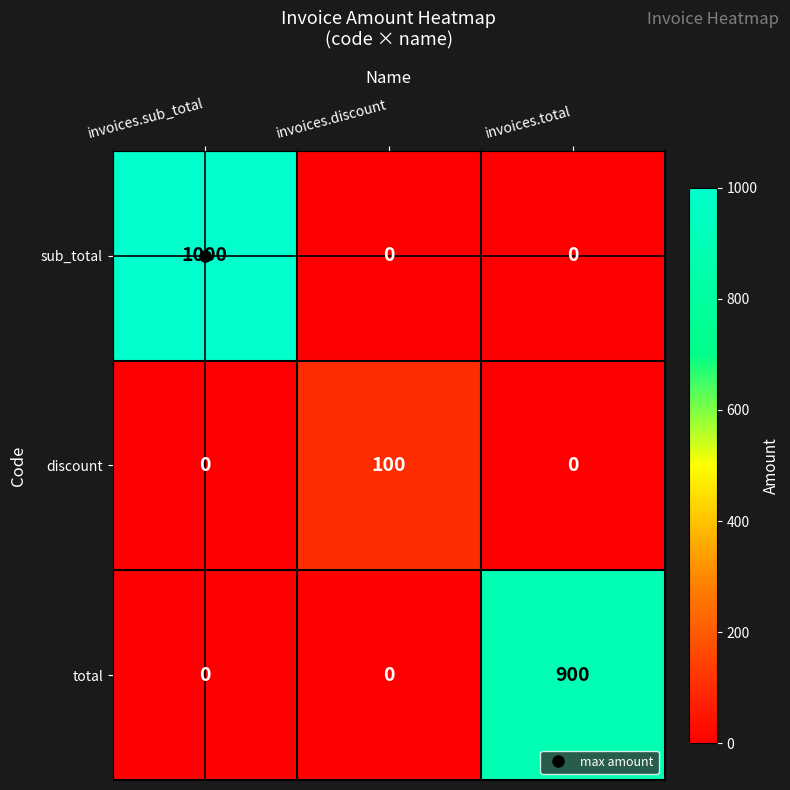

Is it true that total equals -548 at invoices.sub_total?

False